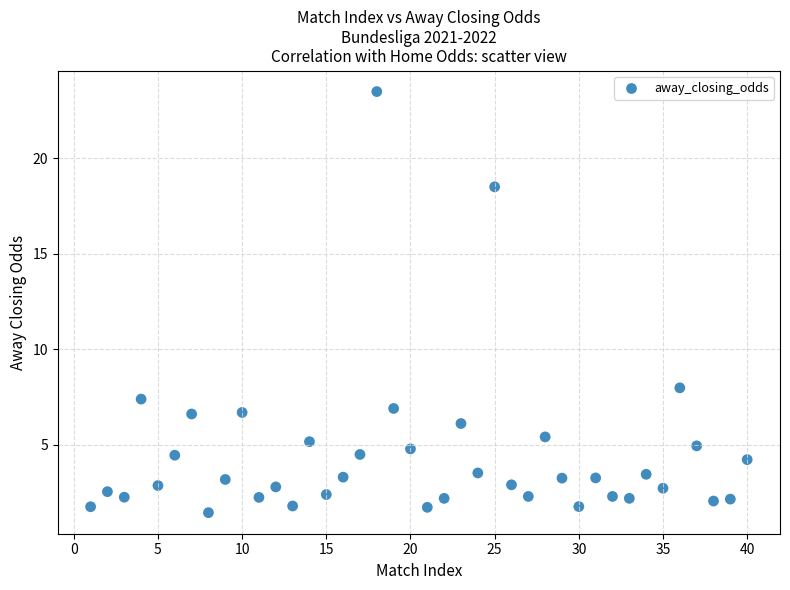

What Y value in the scatter plot is closest to 12?

8.0